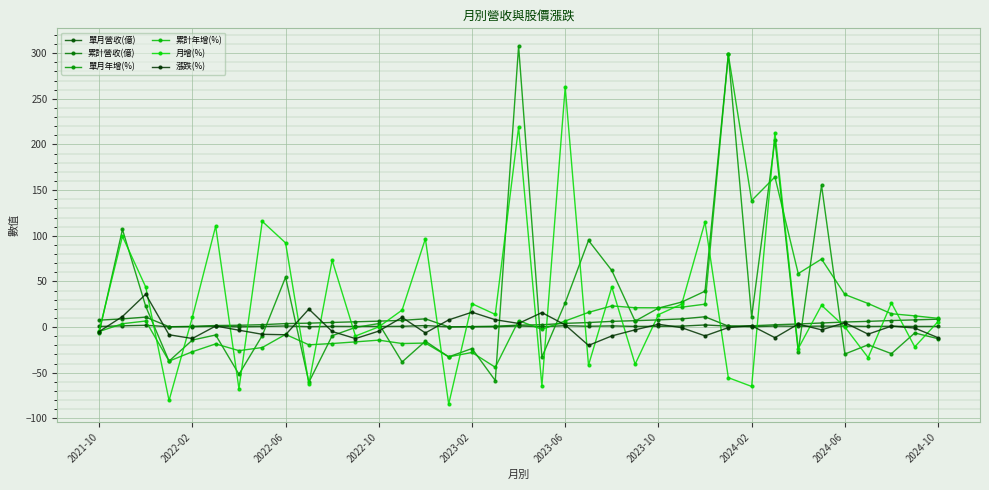

True or false: 漲跌(%) and 累計年增(%) cross at least once.

True